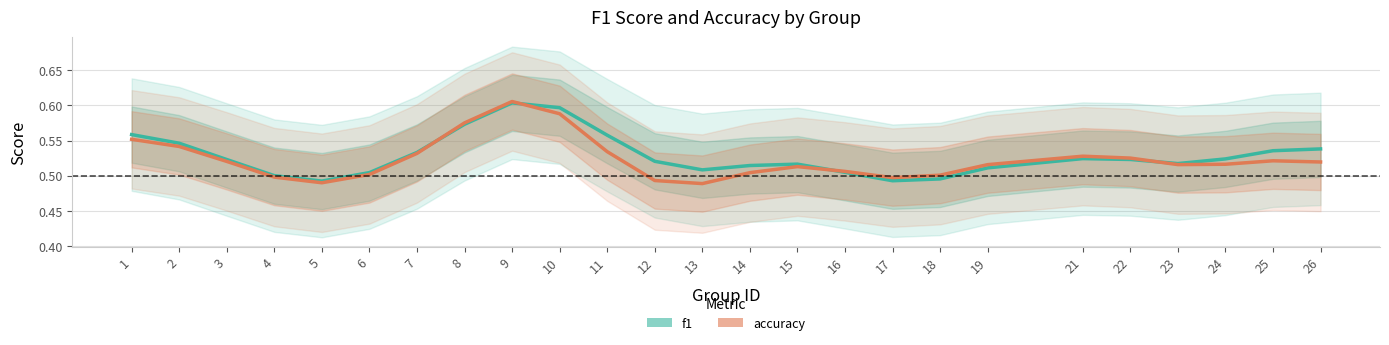

What is the sum of the f1 values at 4 and 7?

1.0